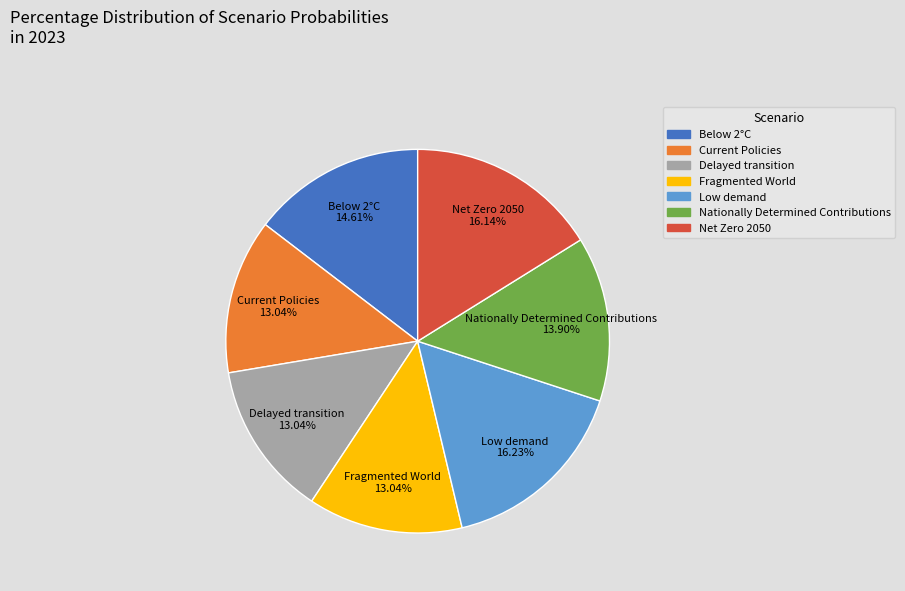

Is there any slice that represents more than half of the pie?

No